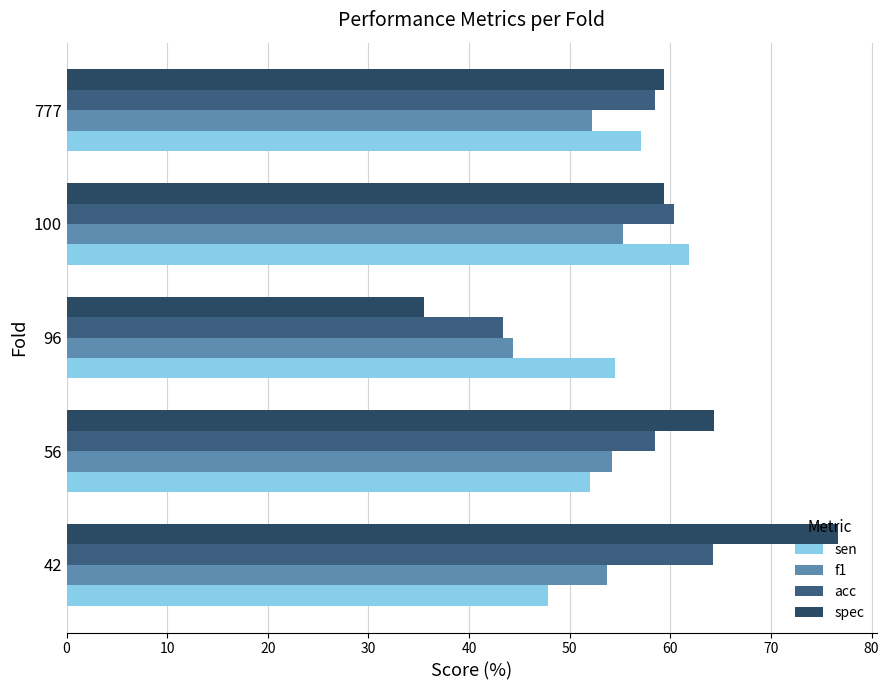

What is the difference between the maximum and minimum values in the f1 series?

10.9